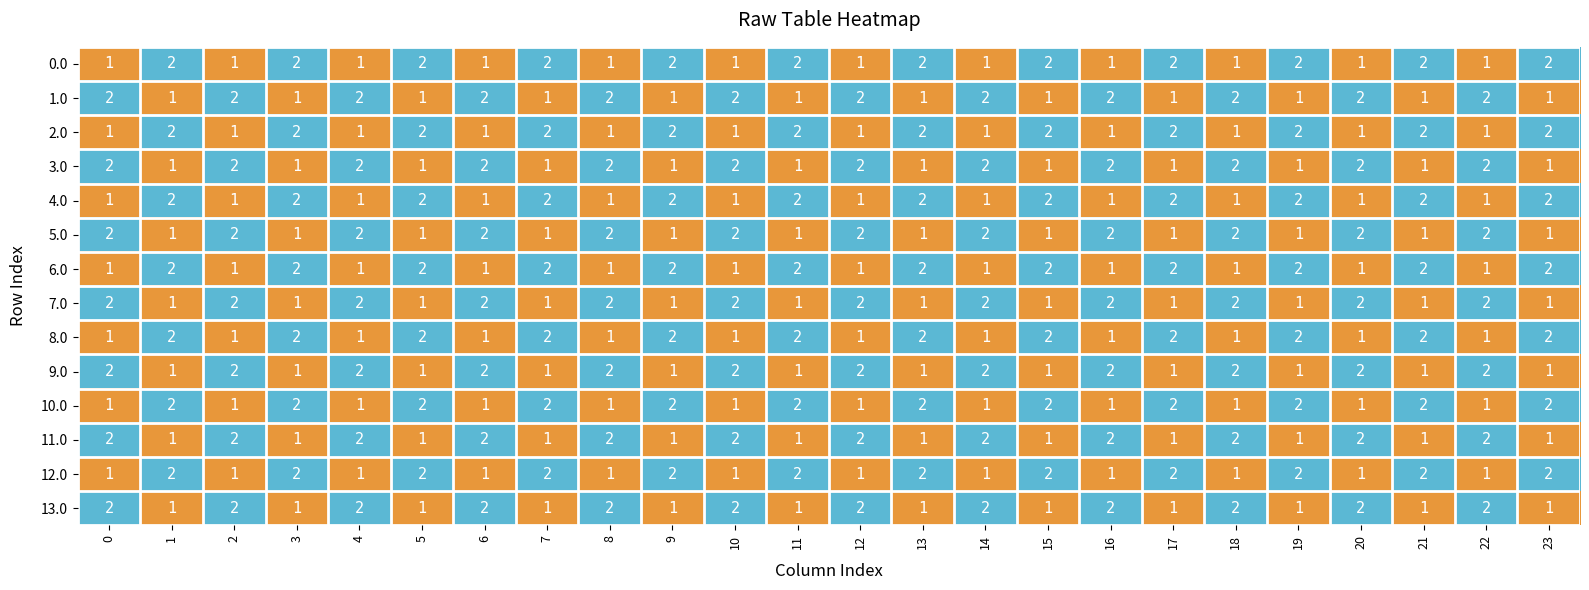

Count the 12.0 values in the range 1 to 2.

24